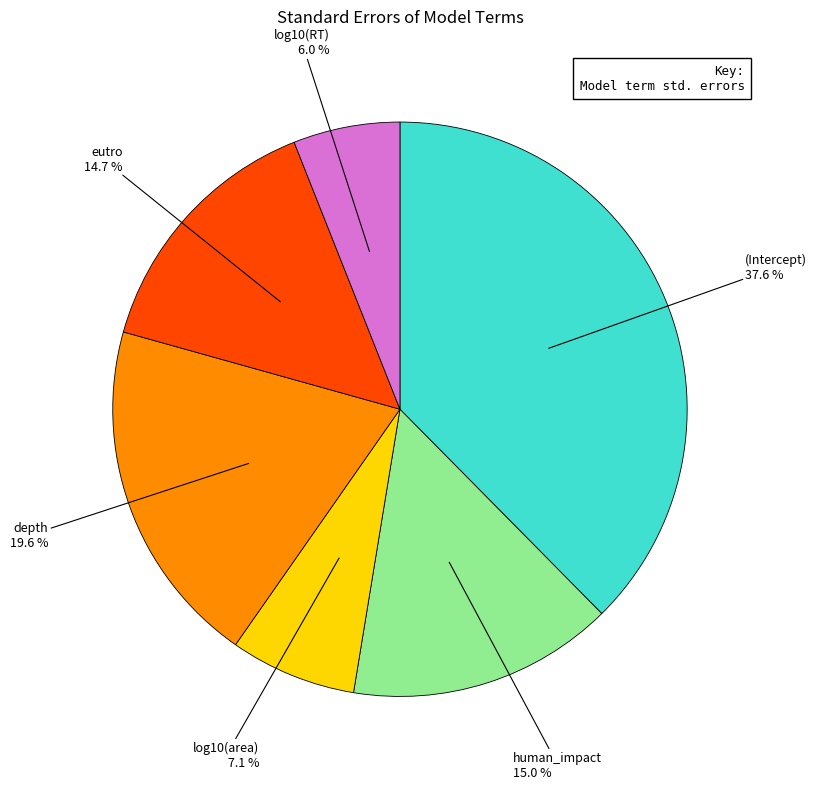

The human_impact slice represents 15% of the pie. True or false?

True